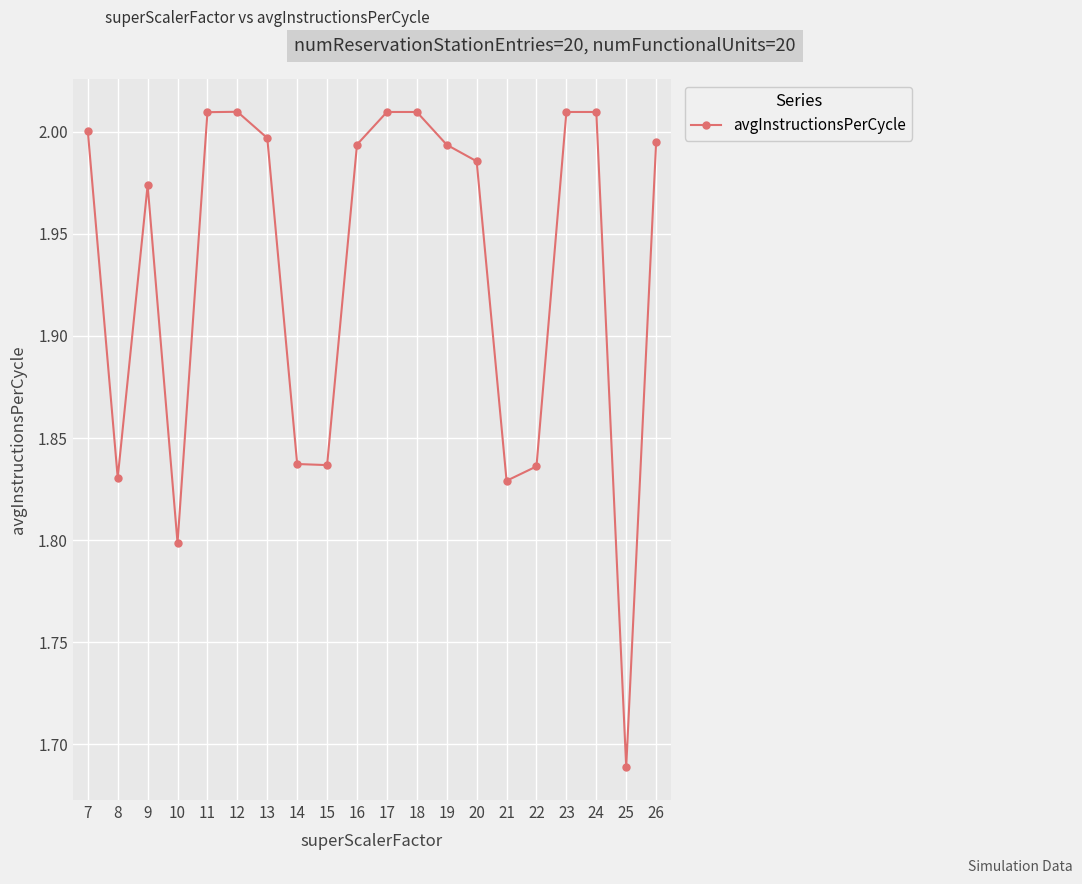

At which category does the chart reach its minimum across all series?

25